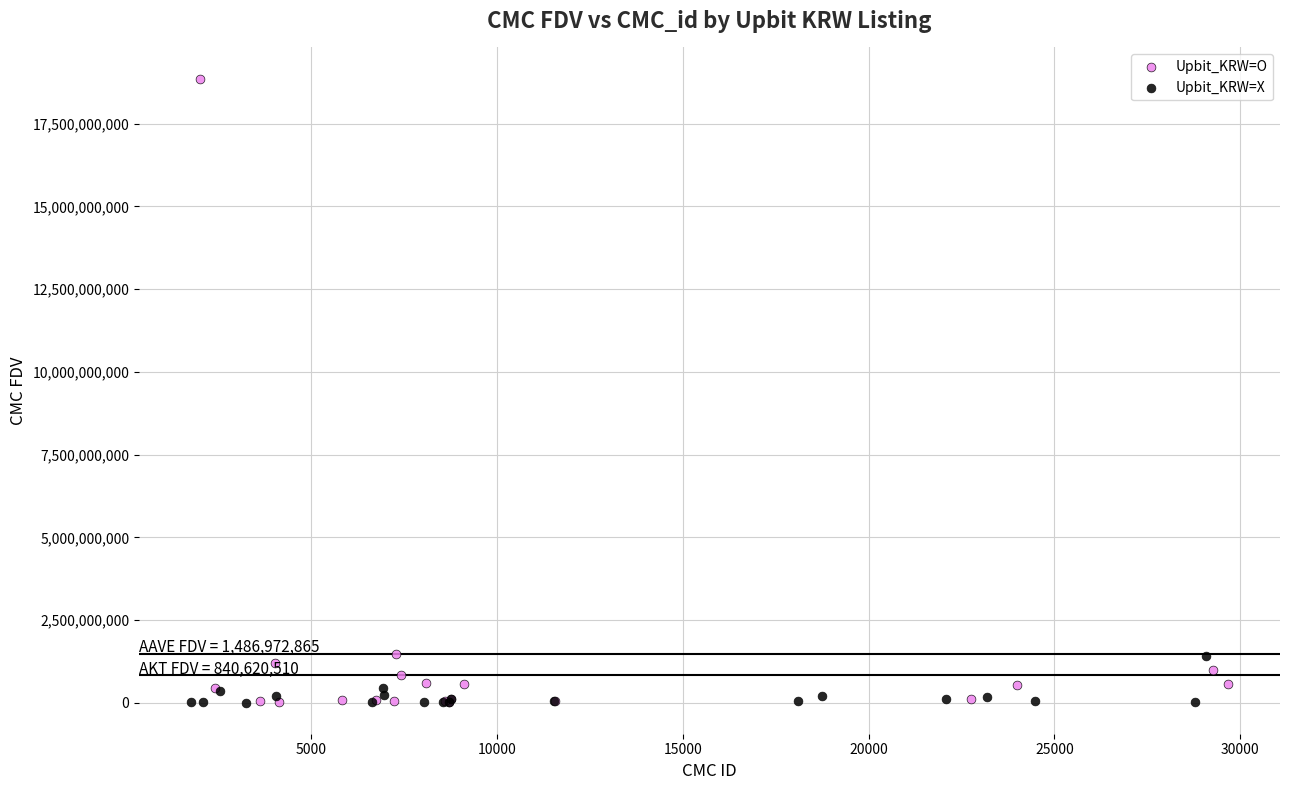

Which series reaches the maximum Y coordinate?

Upbit_KRW=O